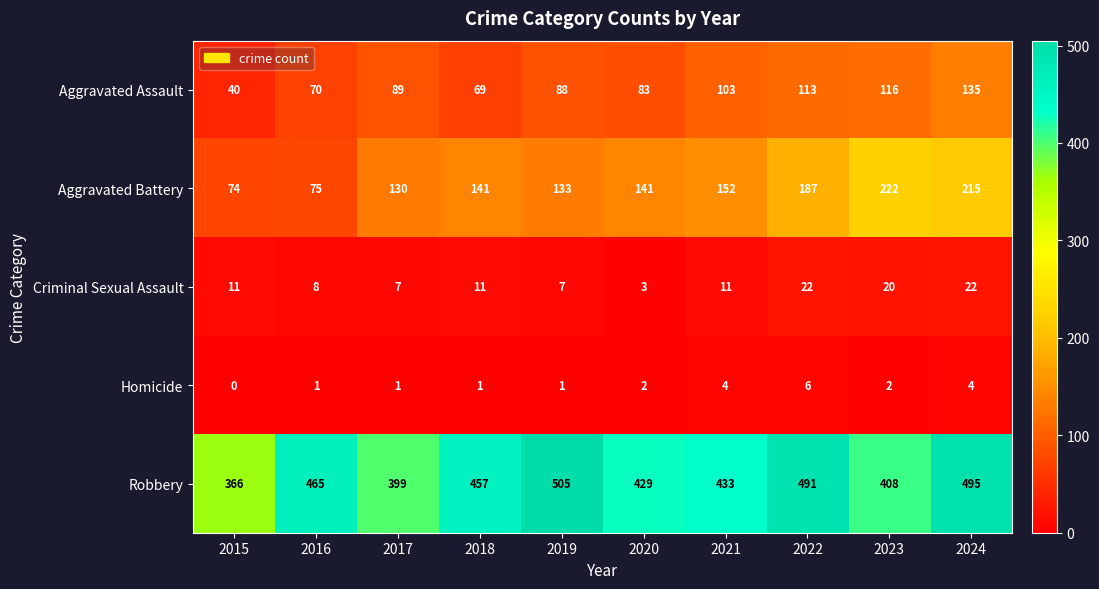

How many data points does each series have?

10